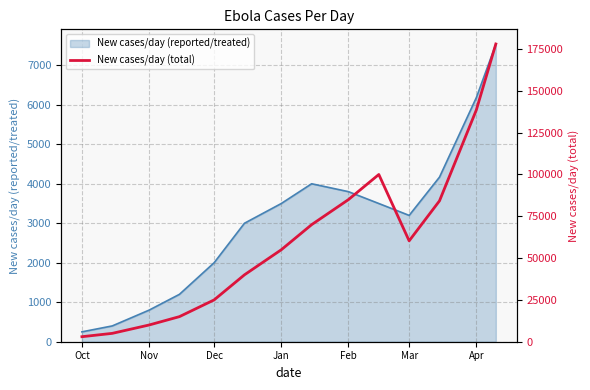

What is the maximum value for New cases/day (reported/treated)?

7534